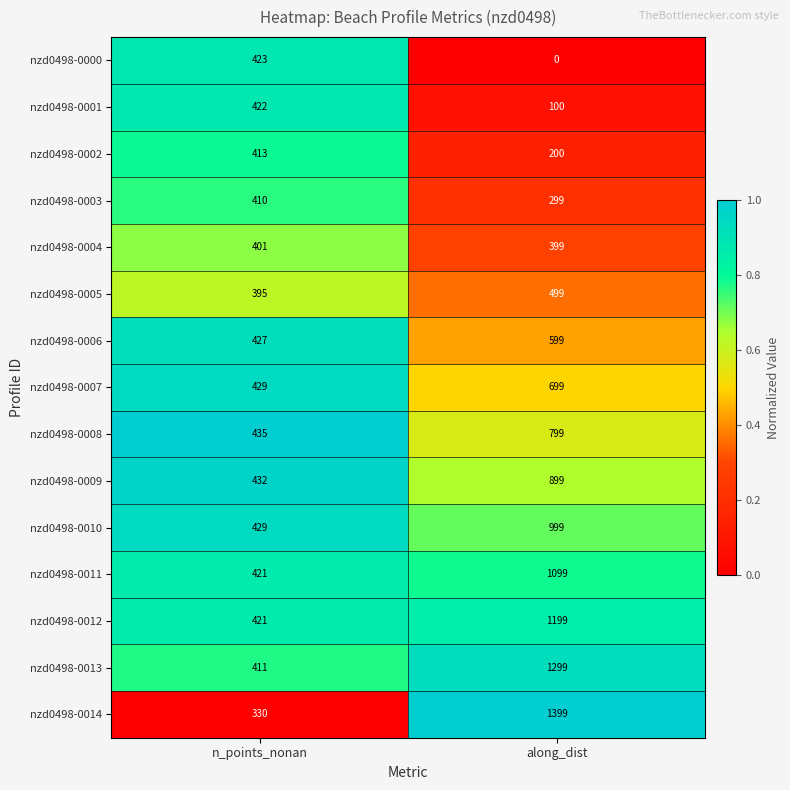

Where is nzd0498-0012 nearest to the value 810?

n_points_nonan